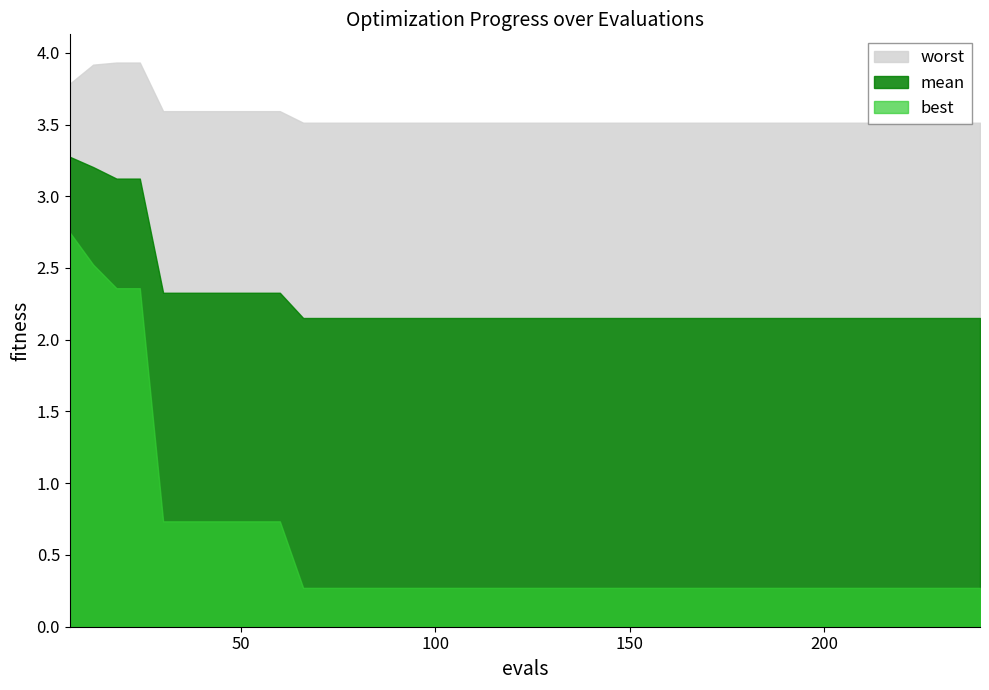

What is the sum of all worst values?

142.5